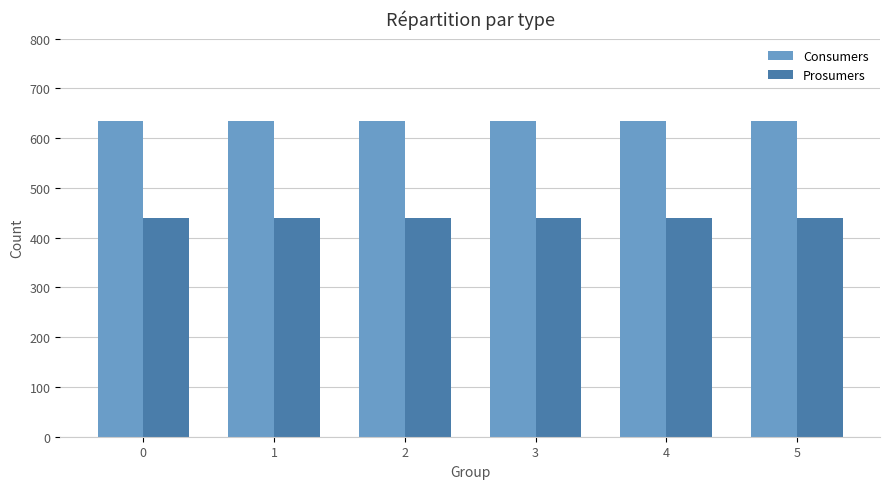

Is it true that Prosumers equals 440 at 2?

True